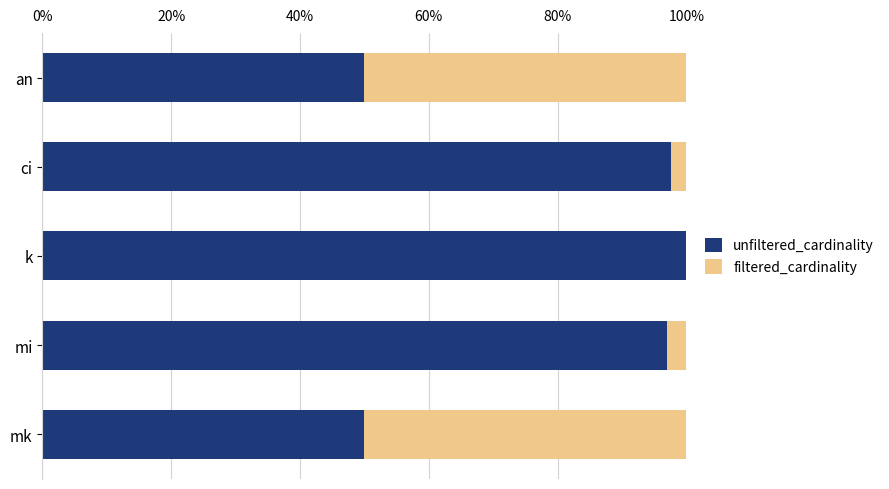

What is the total value across all series at ci?

100.0